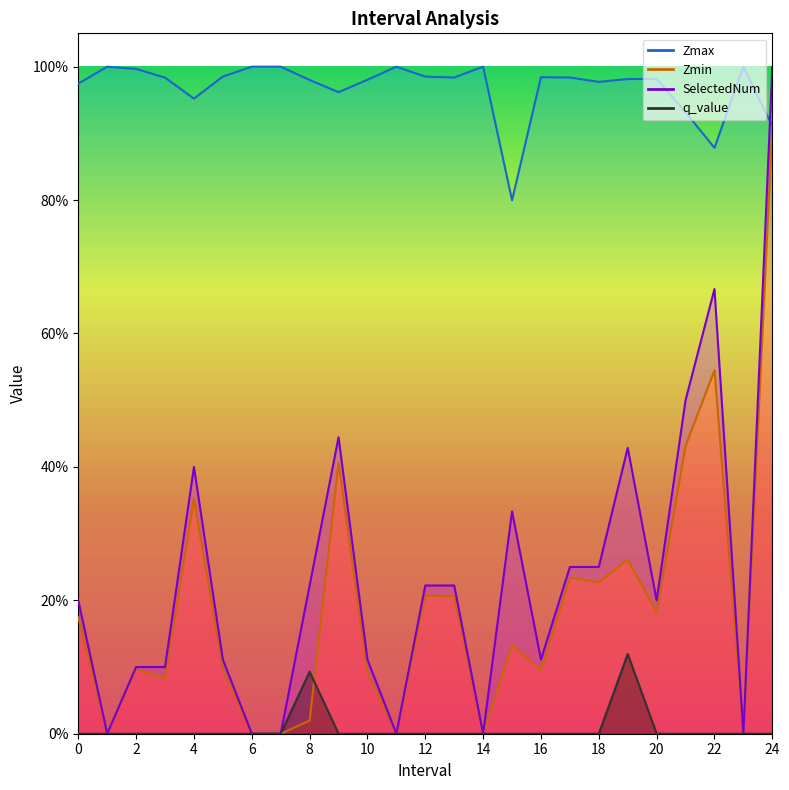

Rank the series by their maximum value, from highest to lowest.

Zmax, SelectedNum, Zmin, q_value